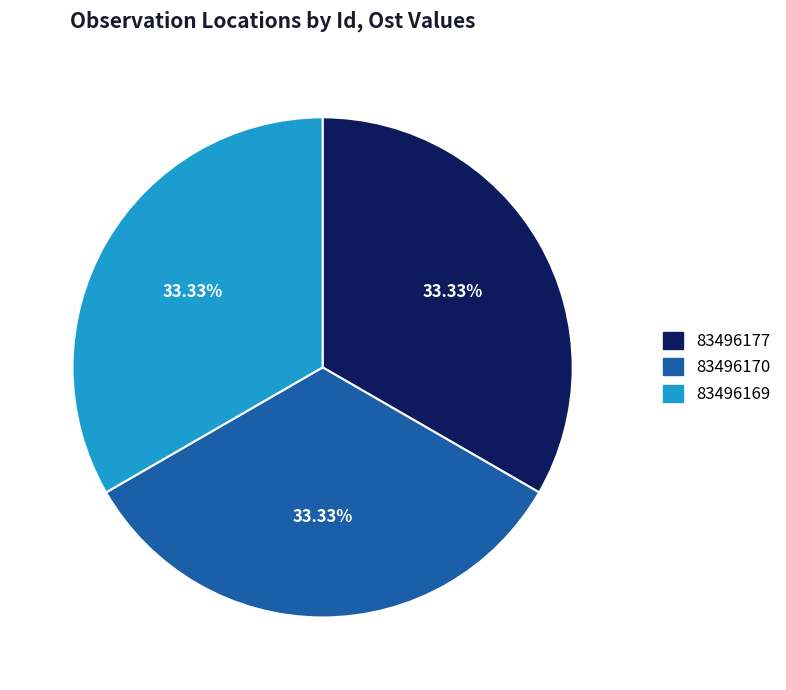

Does 83496169 represent more than half of the total?

No